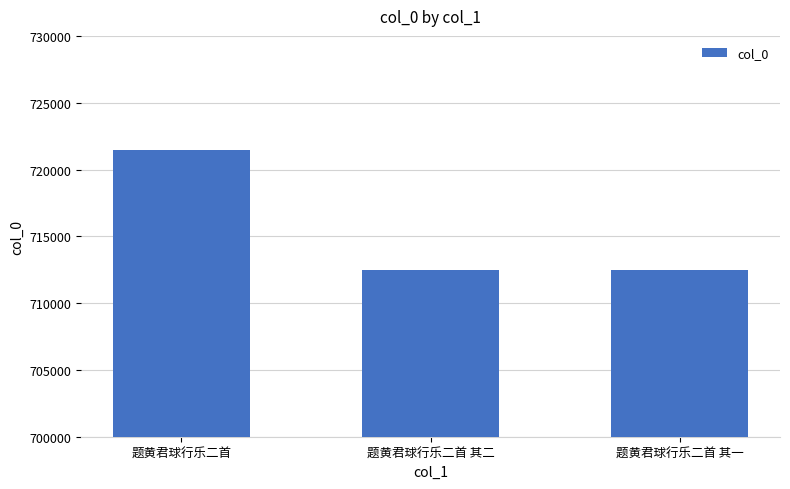

The chart shows a value of 712496 at 题黄君球行乐二首 其二. True or false?

True